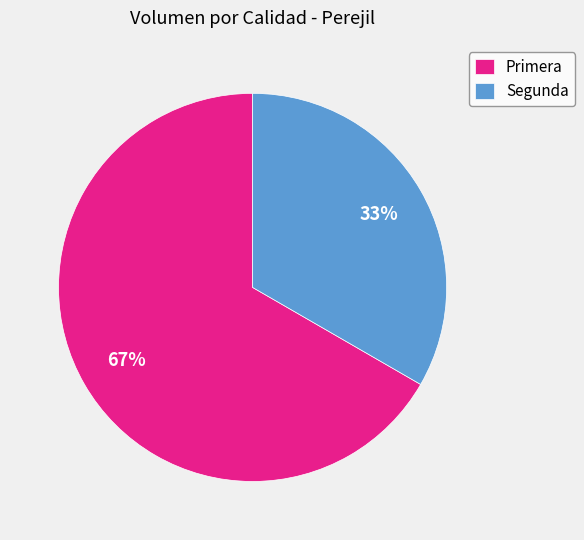

Does Primera represent more than half of the total?

Yes